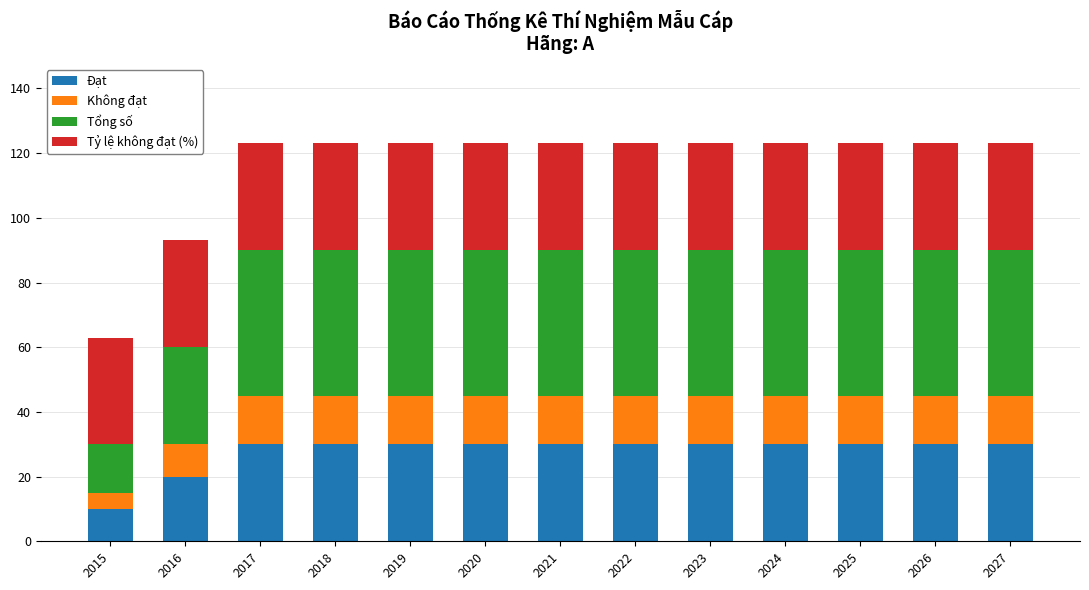

At which label does Đạt reach its minimum?

2015